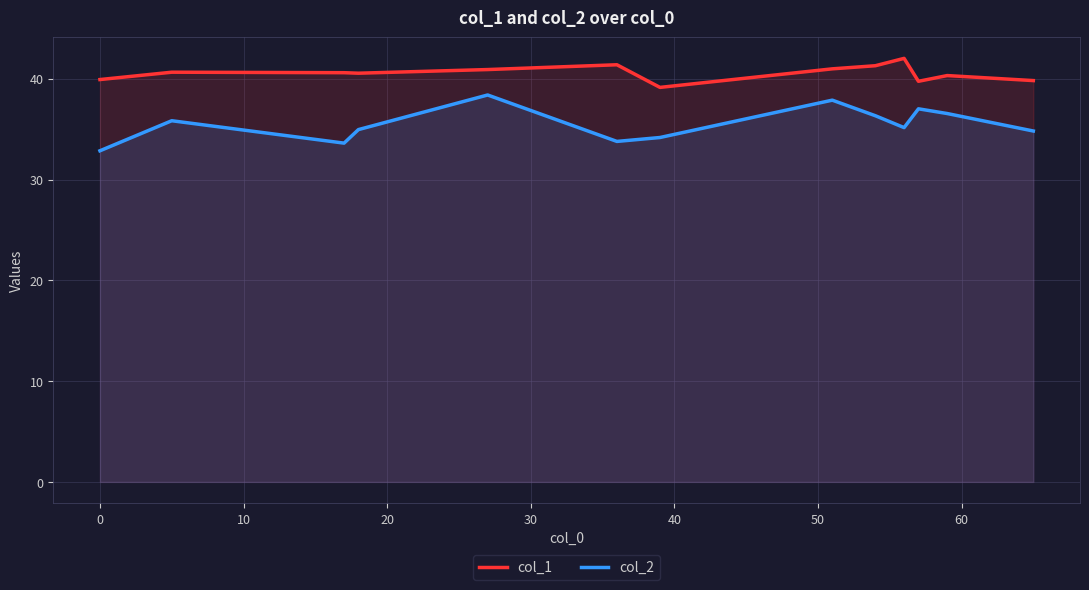

True or false: col_2 has more than 2 interior local peaks.

True